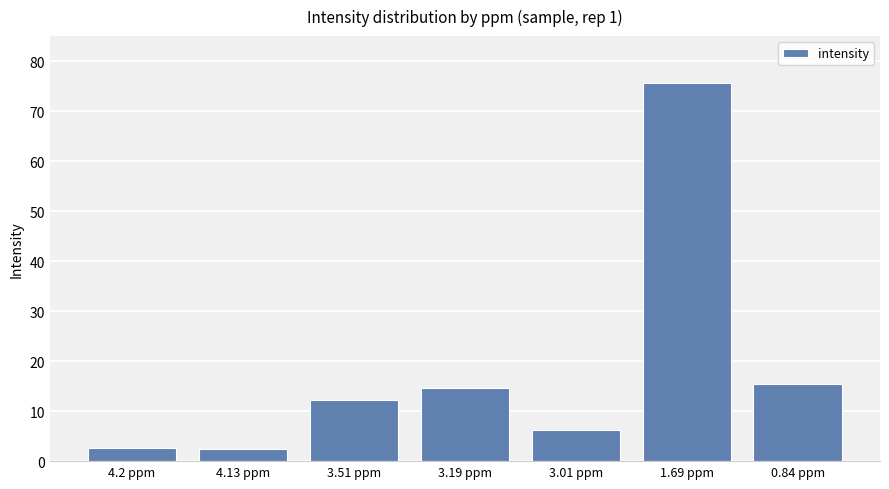

How many categories are shown in the chart?

7